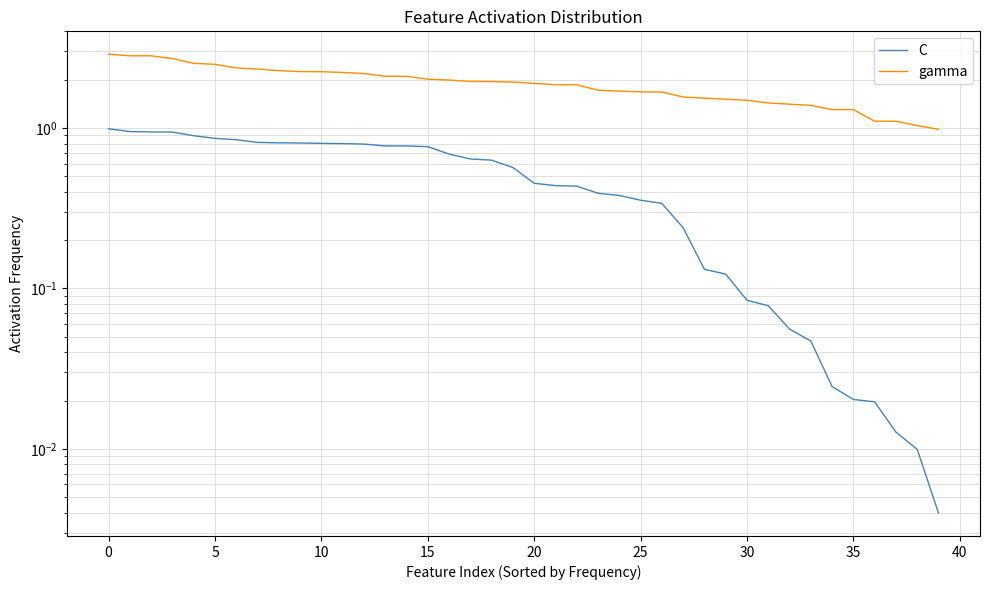

What is the difference between the C values at 16 and 22?

0.3